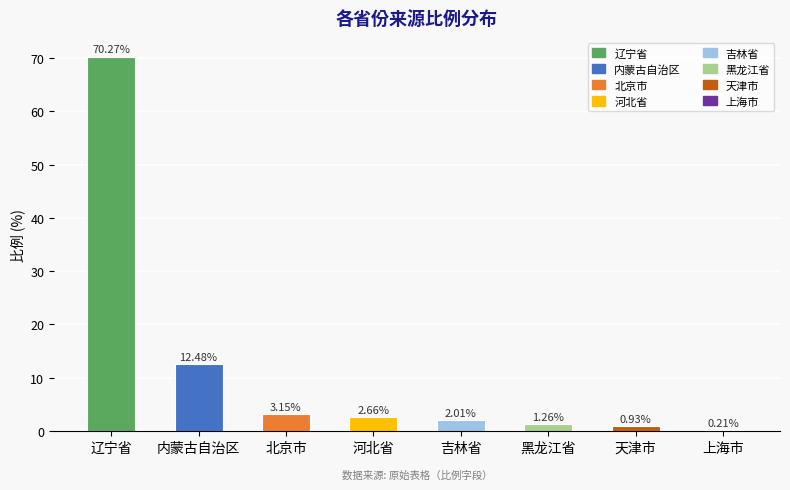

Which label corresponds to the largest value in the chart?

辽宁省